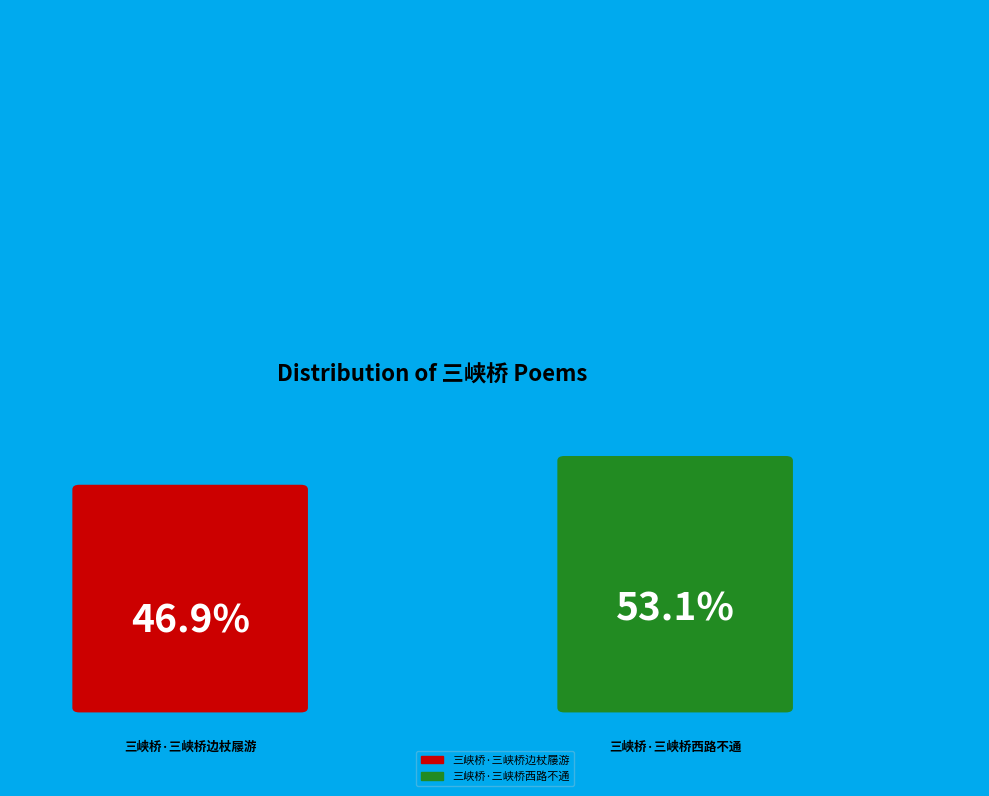

Does 三峡桥·三峡桥西路不通 account for over 50% of the chart?

Yes